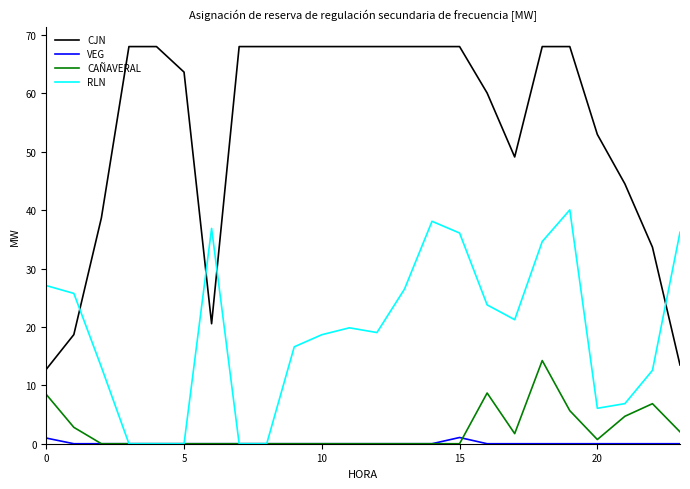

Which series has the largest range (max minus min)?

CJN